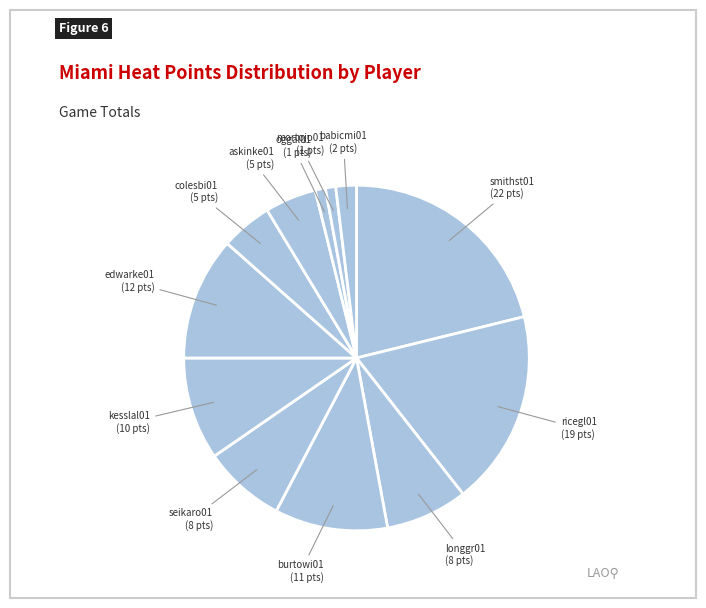

How many segments does this pie chart have?

12